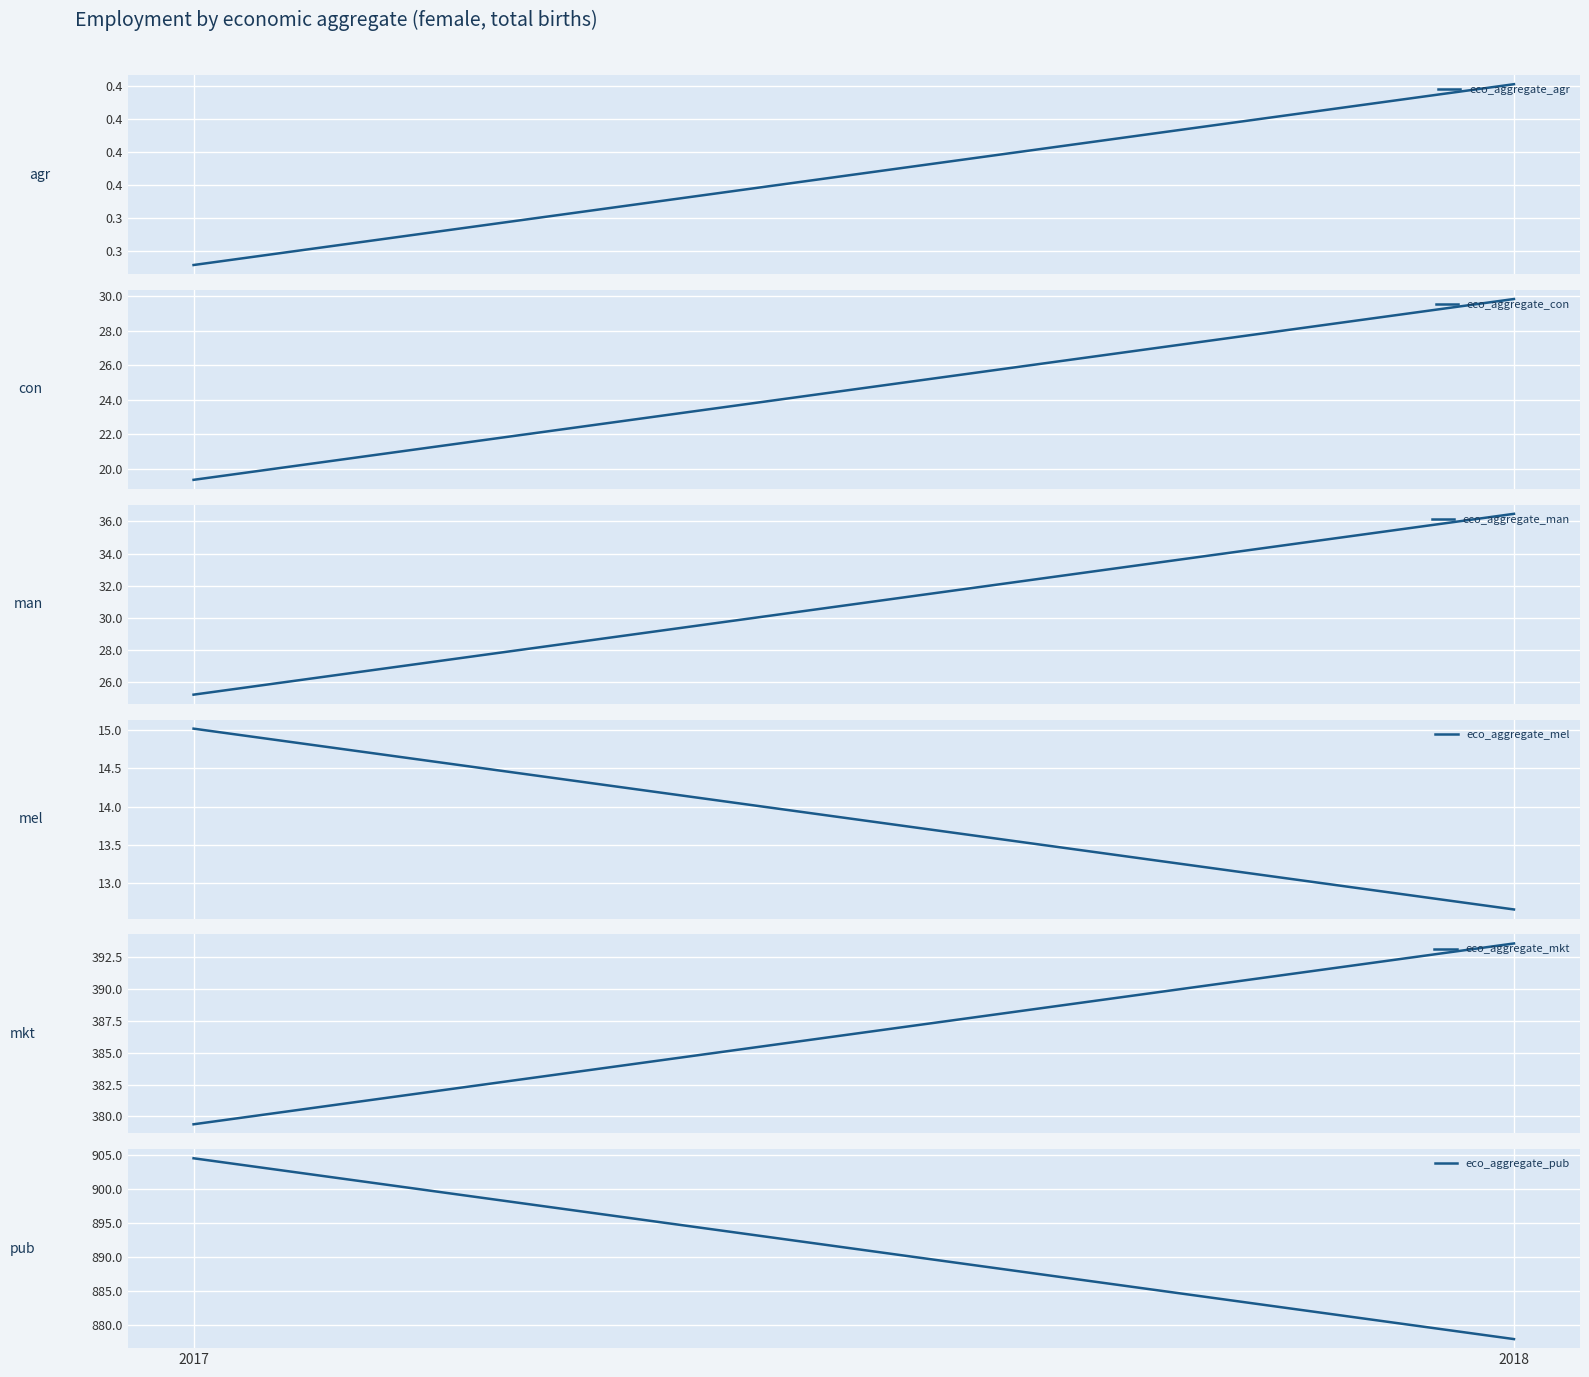

At which label does eco_aggregate_pub first exceed 904?

2017